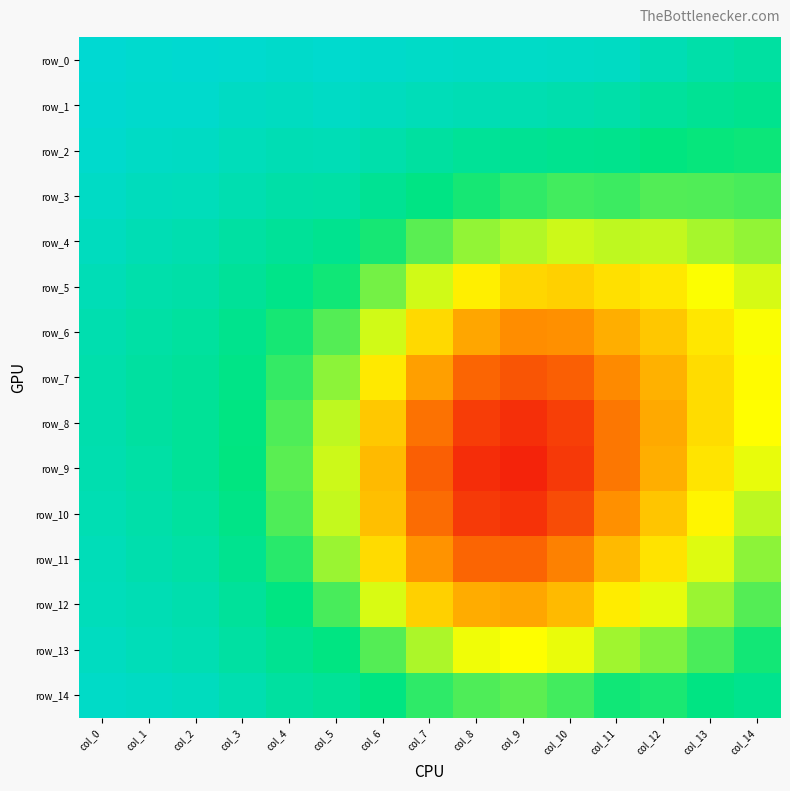

At which category is the sum across all series the highest?

col_0